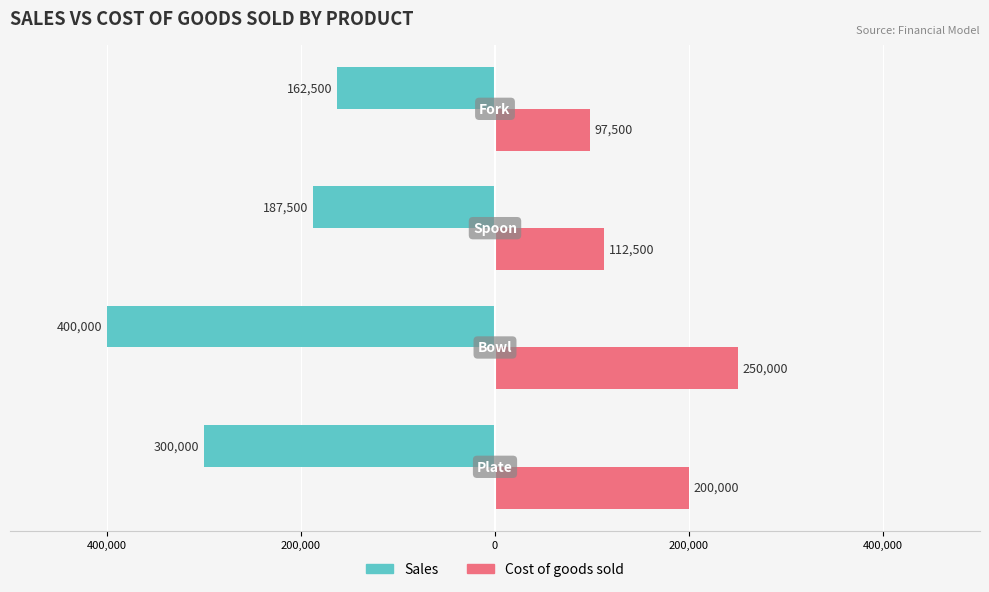

What are all the series names shown in the legend?

Sales, Cost of goods sold